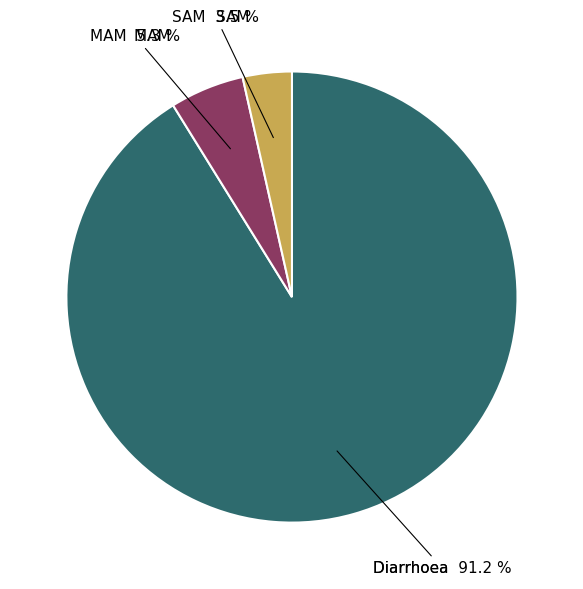

The MAM slice represents 5% of the pie. True or false?

True